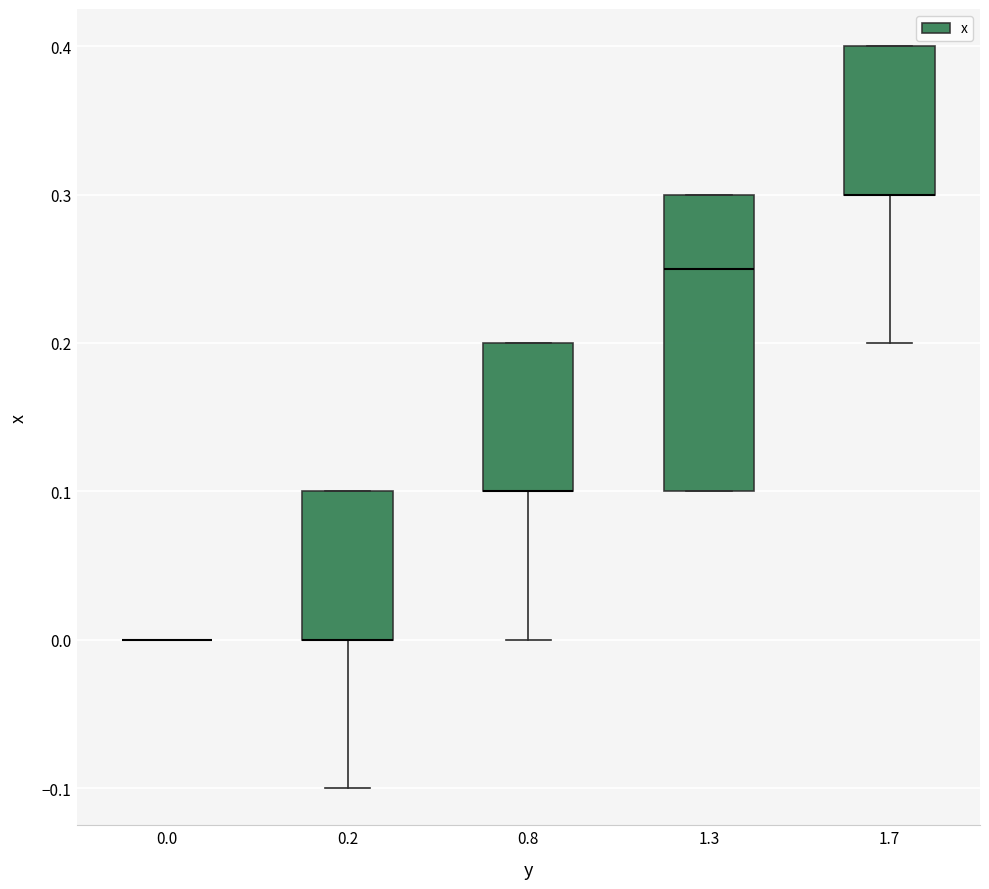

Which box is the tallest, from its lower edge to its upper edge?

1.3